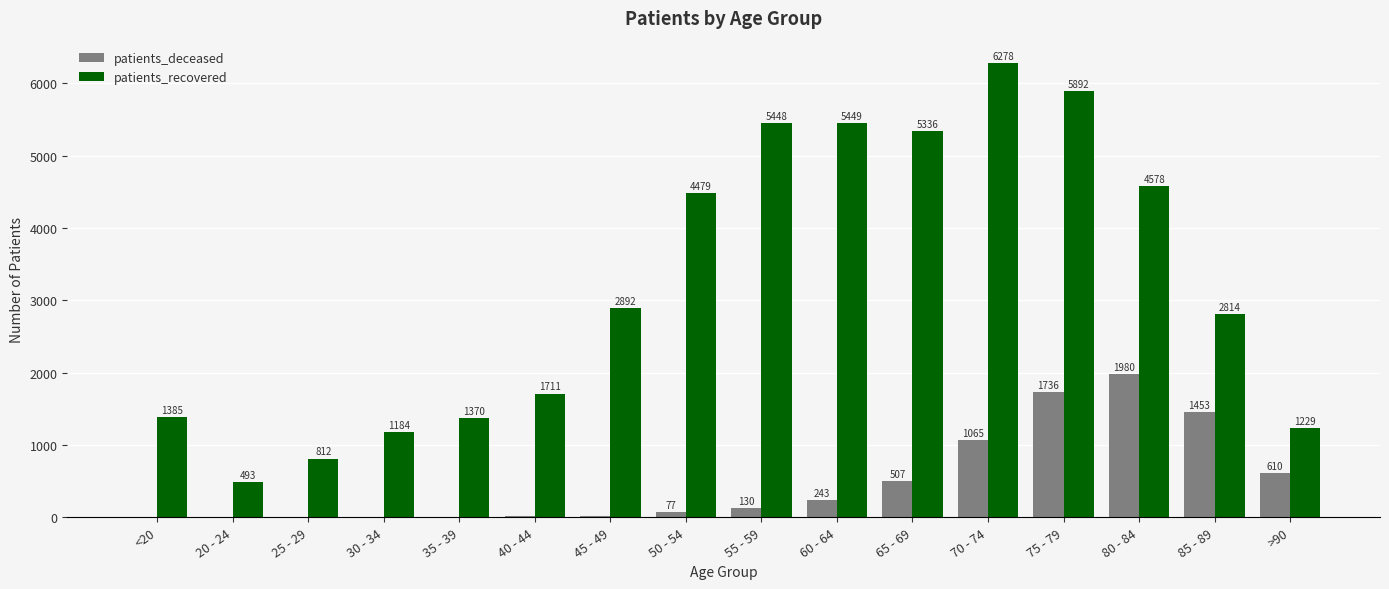

Which series changed the most between 55 - 59 and 60 - 64?

patients_deceased